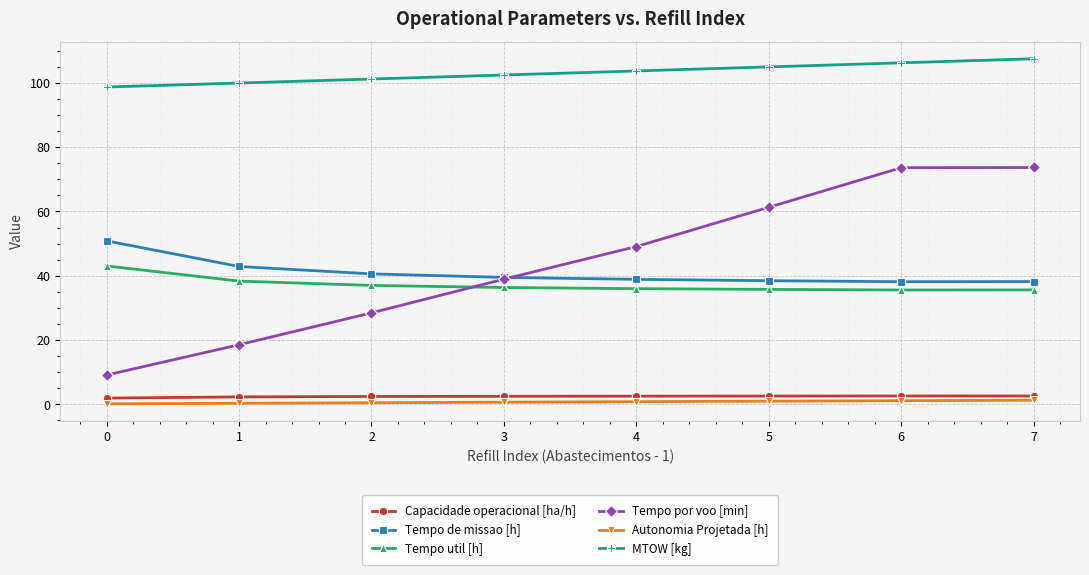

Which series changed the most between 1 and 4?

Tempo por voo [min]